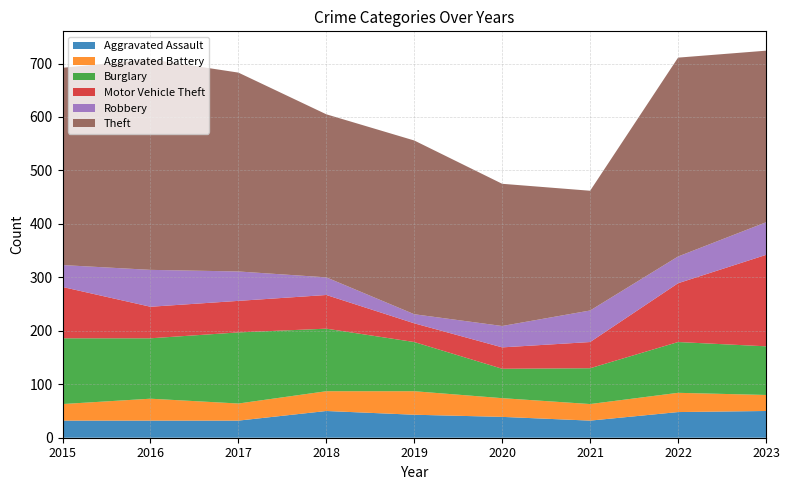

Reading left to right, what are all the values shown in this chart?

Aggravated Assault: 2015=32	2016=32	2017=32	2018=50	2019=43	2020=39	2021=32	2022=48	2023=50
Aggravated Battery: 2015=31	2016=41	2017=32	2018=37	2019=44	2020=35	2021=31	2022=36	2023=30
Burglary: 2015=123	2016=113	2017=133	2018=117	2019=92	2020=55	2021=67	2022=95	2023=91
Motor Vehicle Theft: 2015=96	2016=59	2017=59	2018=63	2019=35	2020=40	2021=49	2022=110	2023=171
Robbery: 2015=41	2016=69	2017=55	2018=33	2019=17	2020=40	2021=59	2022=50	2023=61
Theft: 2015=369	2016=394	2017=372	2018=305	2019=325	2020=266	2021=224	2022=372	2023=321